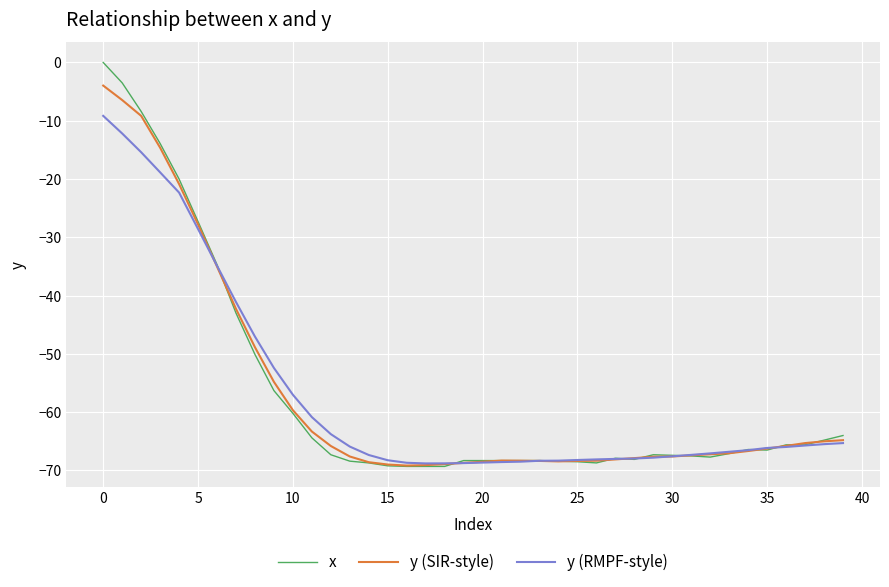

What is the lowest value of the x series?

-69.3